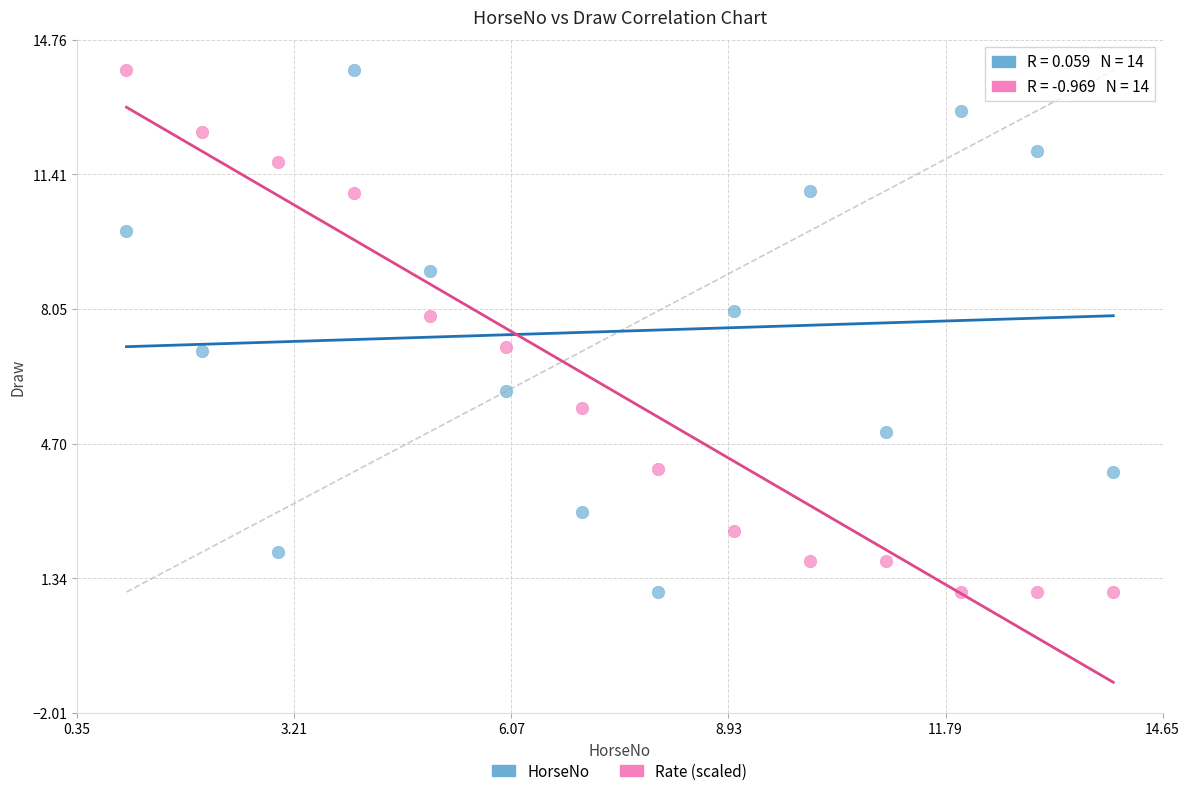

What is the X range (max minus min) for the scatter plot?

13.0